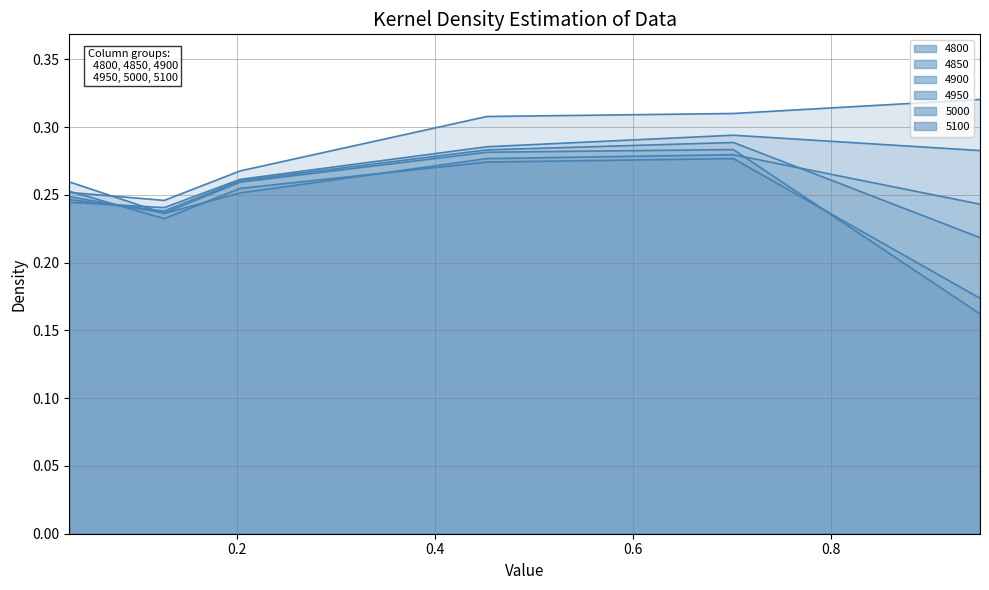

Between which two adjacent categories do 4950 and 4900 first intersect?

0.03013698630136986 and 0.126027397260274